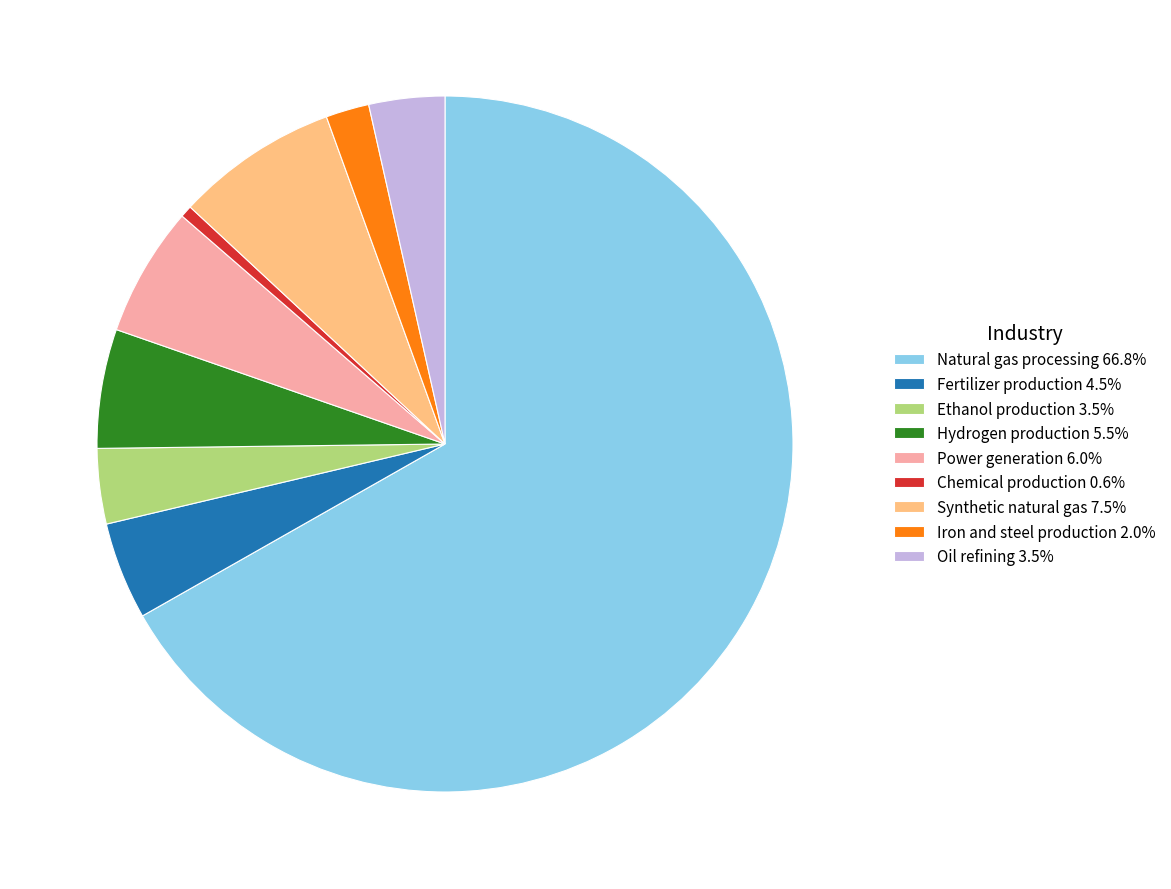

Approximately how many times larger is the value at Chemical production compared to Hydrogen production?

0.1